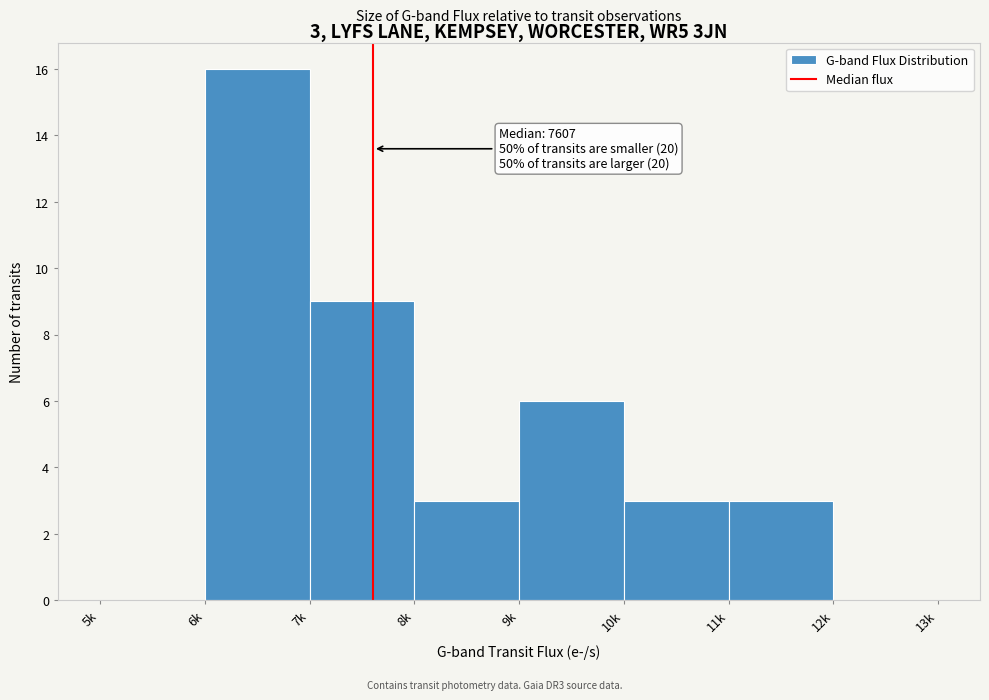

Reading left to right, extract all data points from this chart.

5k=0	6k=16	7k=9	8k=3	9k=6	10k=3	11k=3	12k=0